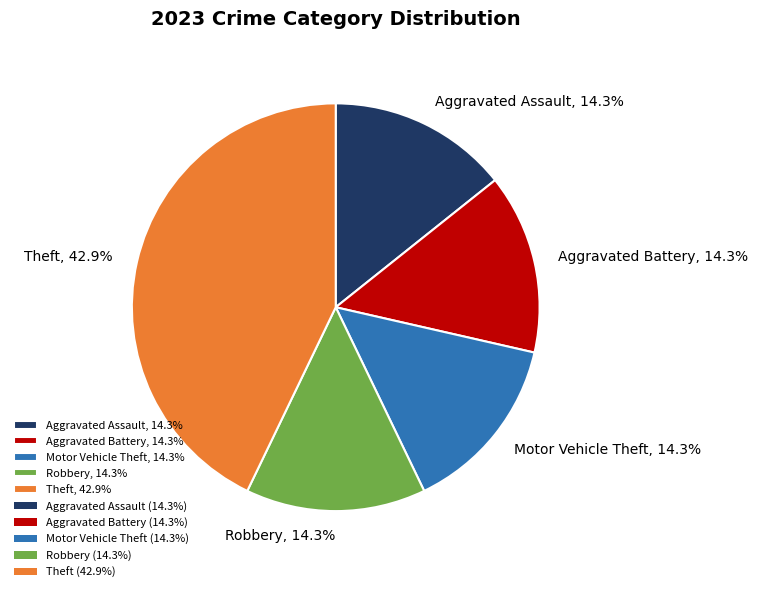

To the nearest percent, what is the difference between the largest and smallest slice percentages?

29%